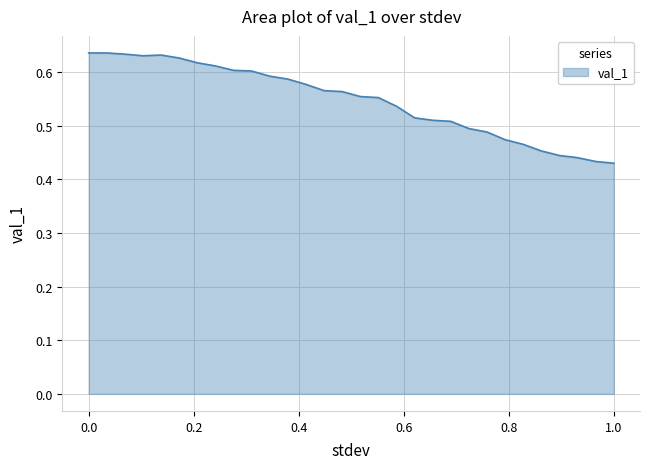

Does the chart display data point markers on the line(s)?

No